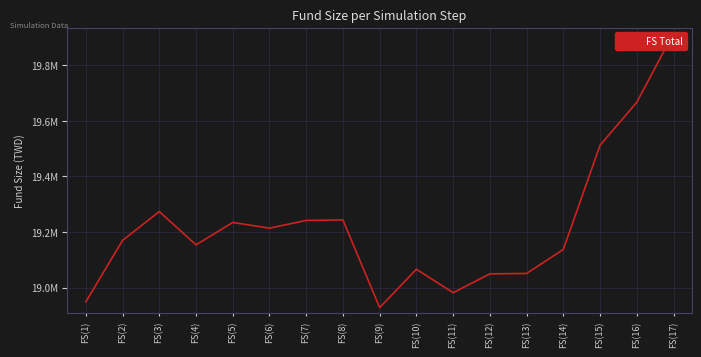

What is the approximate value at FS(16)?

19667012.1